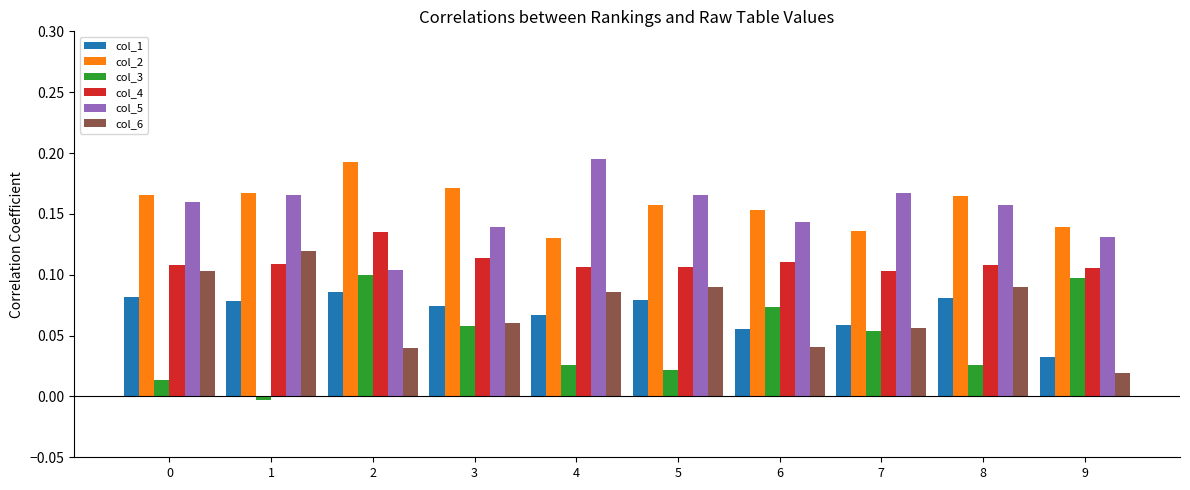

The col_6 series shows 0.0 at 1. True or false?

False